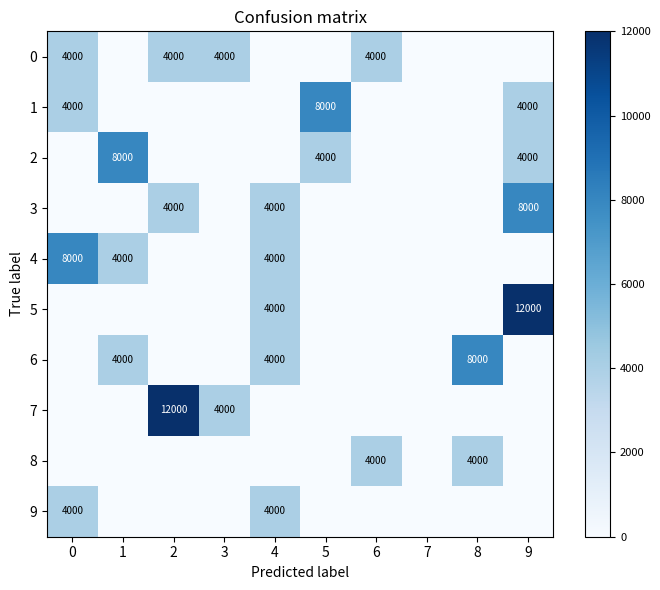

What is the difference between the highest and lowest values at 2?

12000